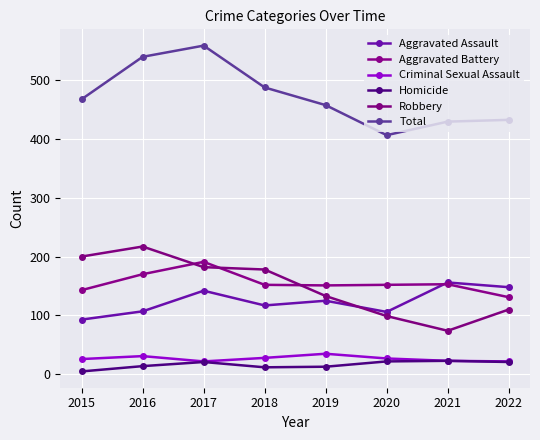

Which category has the highest value in the Robbery series?

2016